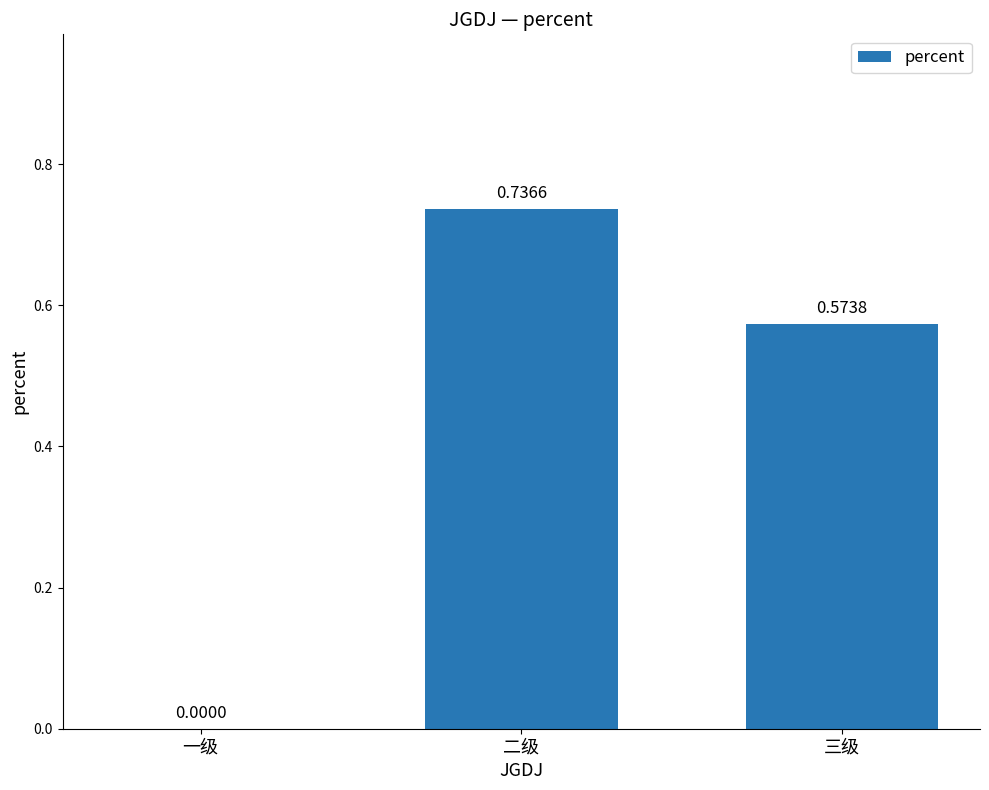

How many categories are shown in the chart?

3